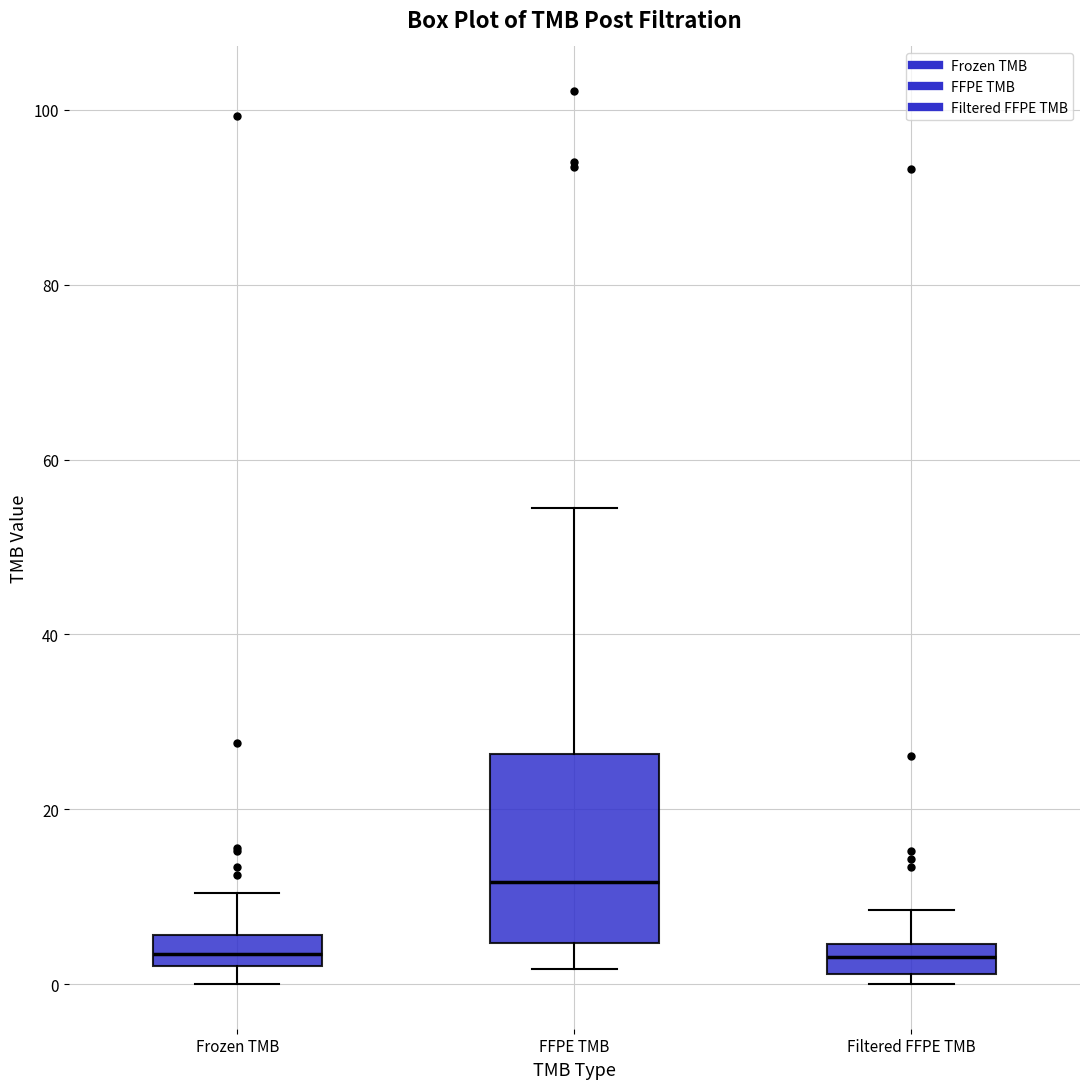

Where is the upper edge of the box for Filtered FFPE TMB on the y-axis? The values are not printed on the chart, so give them approximately, as read against the axis.

4